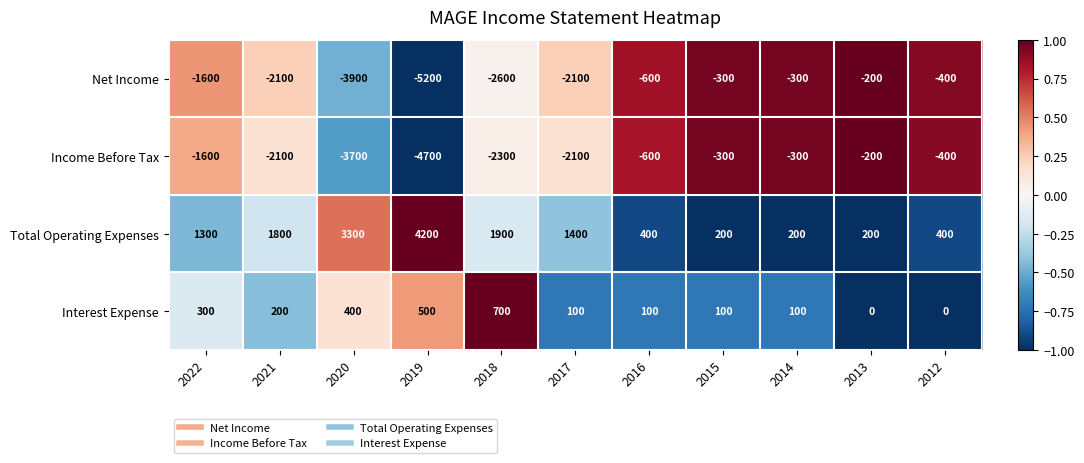

The value of Interest Expense at 2019 is 761. True or false?

False